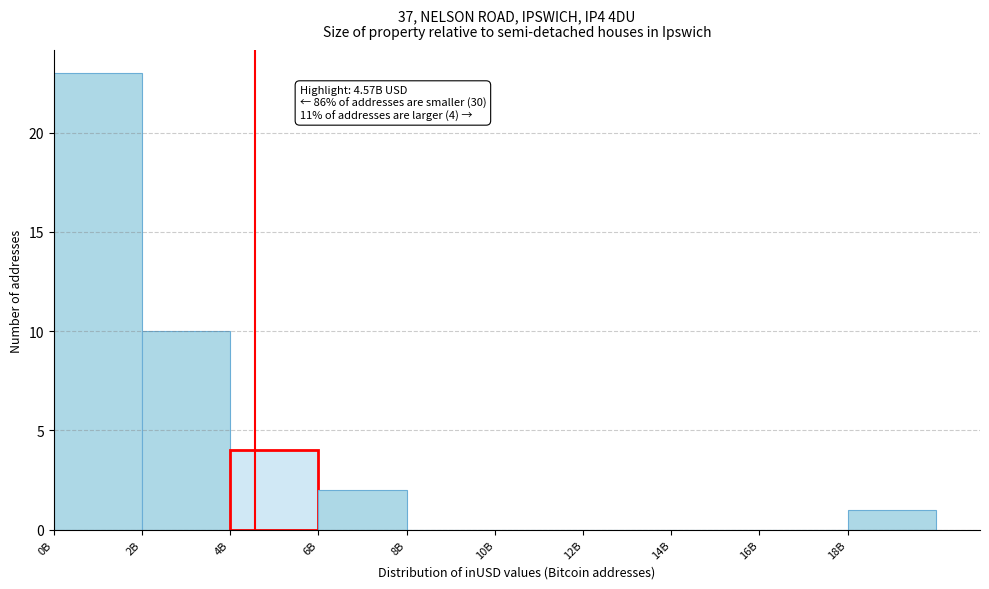

Reading left to right, extract all data points from this chart.

0B=23	2B=10	4B=4	6B=2	8B=0	10B=0	12B=0	14B=0	16B=0	18B=1